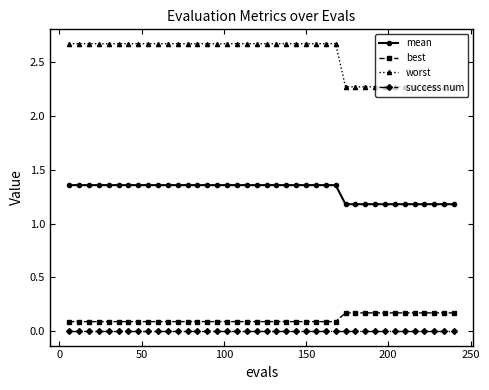

Which series has the largest total across all categories?

worst